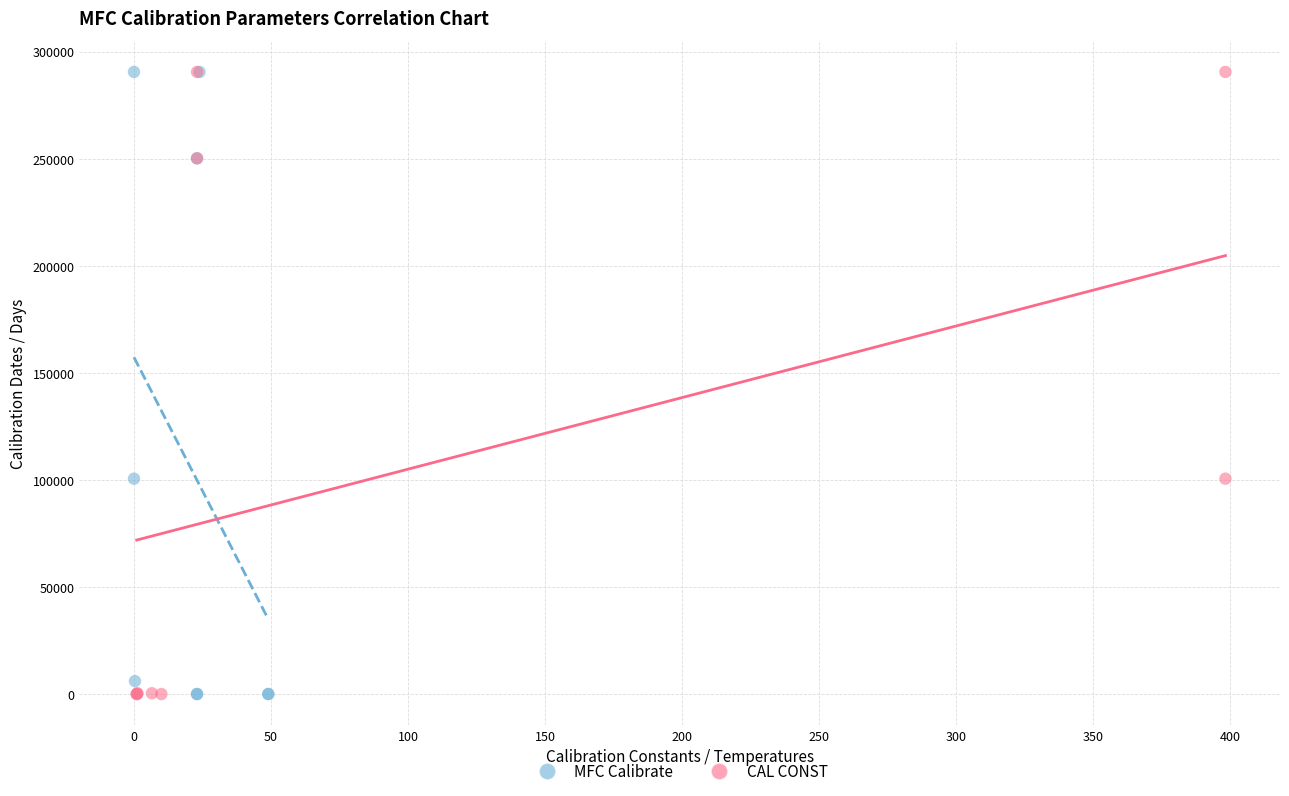

What are all the series names shown in the legend?

MFC Calibrate, CAL CONST